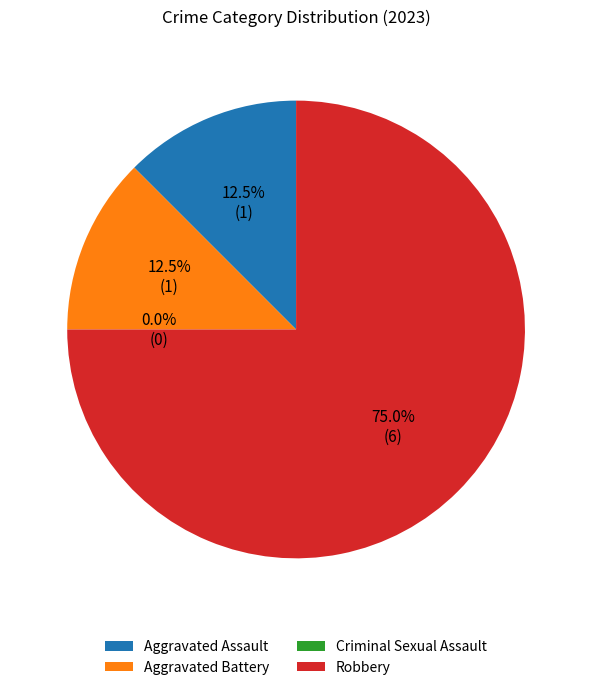

Is Total the majority of the pie?

Yes